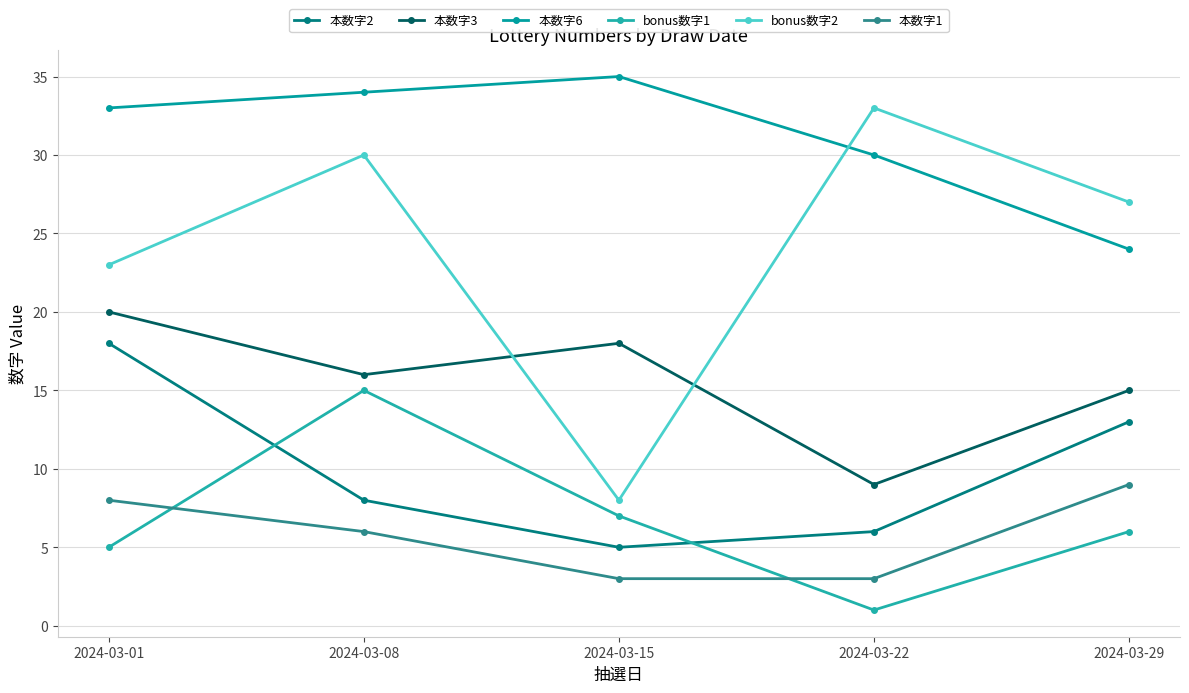

How many lines are shown in the chart?

6